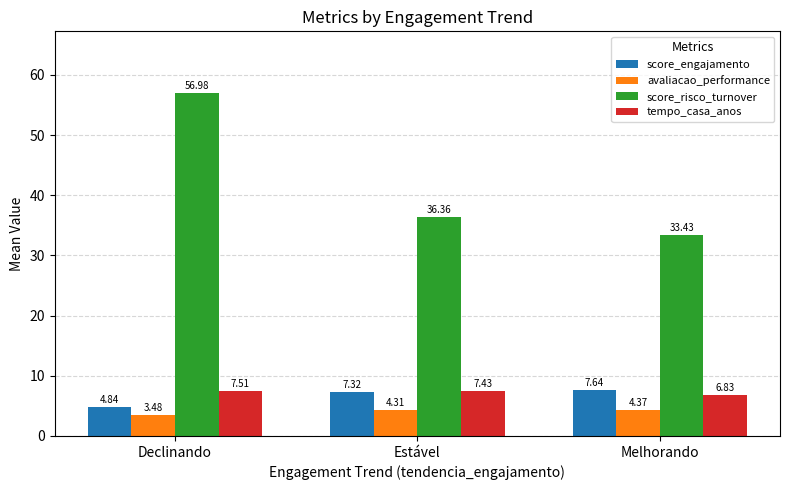

Is the value of avaliacao_performance at Declinando greater than the value of score_risco_turnover at Estável?

No